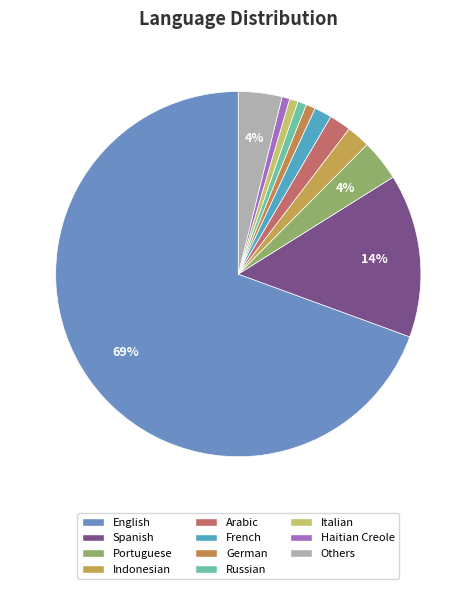

Does English represent more than half of the total?

Yes